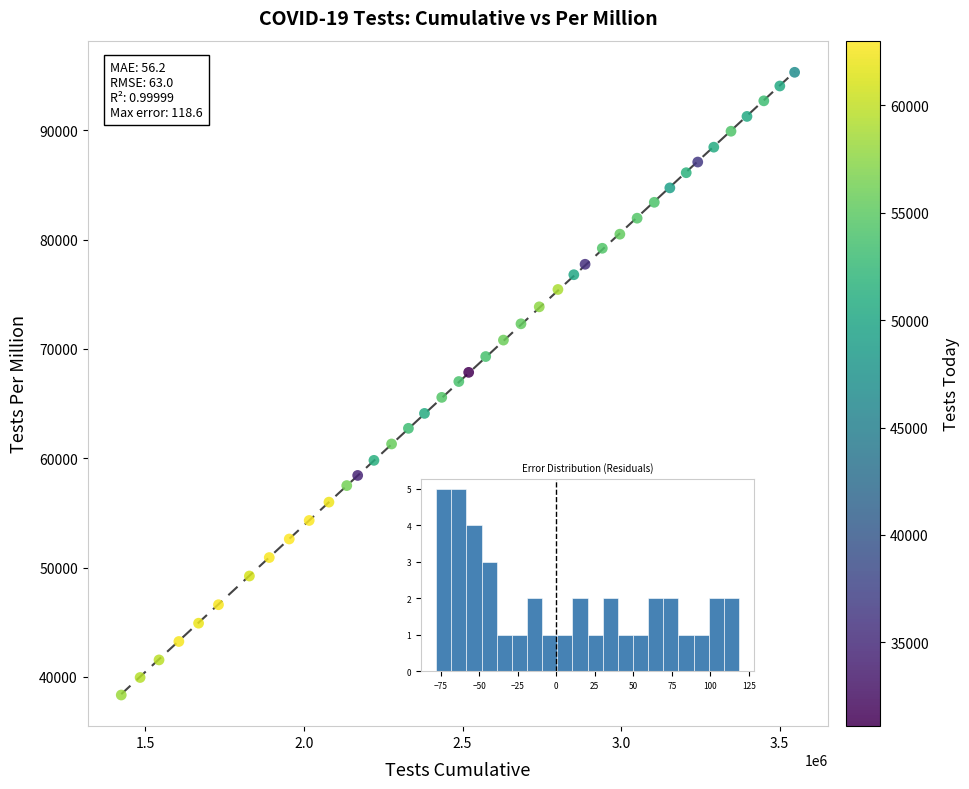

What is the range of Y values (max minus min)?

56948